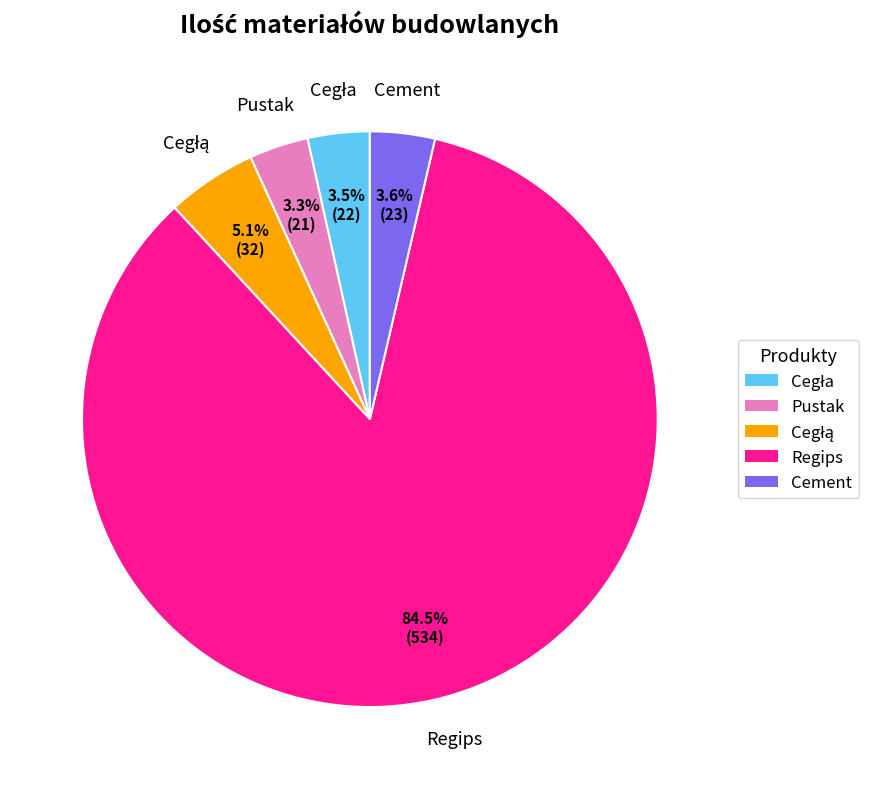

True or false: Regips accounts for 96% of the total.

False